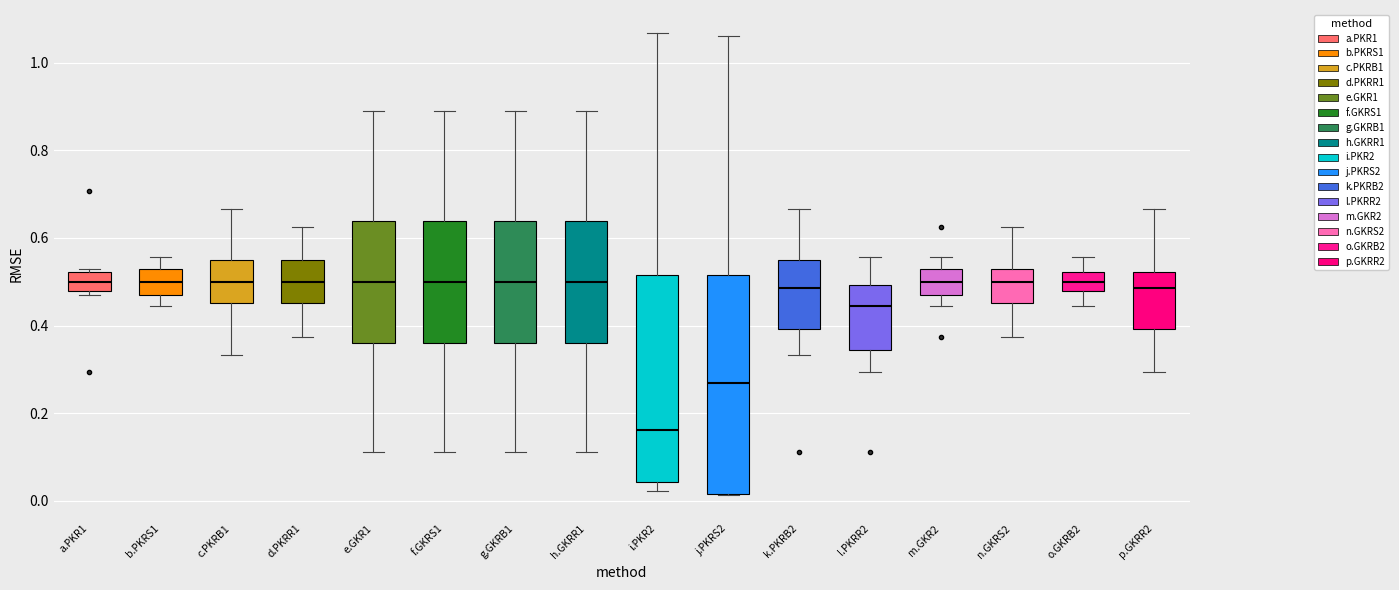

Reading left to right, read every box against the y-axis: the position of its median line, the range the box covers, and the ends of its whiskers. The values are not printed on the chart, so give them approximately, as read against the axis.

a.PKR1: median 0.50, box 0.48 to 0.52, whiskers 0.48 (just below the box's lower edge) to 0.52 (just above the box's upper edge)
b.PKRS1: median 0.50, box 0.48 to 0.52, whiskers 0.44 to 0.56
c.PKRB1: median 0.50, box 0.46 to 0.54, whiskers 0.34 to 0.66
d.PKRR1: median 0.50, box 0.46 to 0.54, whiskers 0.38 to 0.62
e.GKR1: median 0.50, box 0.36 to 0.64, whiskers 0.12 to 0.88
f.GKRS1: median 0.50, box 0.36 to 0.64, whiskers 0.12 to 0.88
g.GKRB1: median 0.50, box 0.36 to 0.64, whiskers 0.12 to 0.88
h.GKRR1: median 0.50, box 0.36 to 0.64, whiskers 0.12 to 0.88
i.PKR2: median 0.16, box 0.04 to 0.52, whiskers 0.02 to 1.06
j.PKRS2: median 0.26, box 0.02 to 0.52, whiskers 0.02 to 1.06
k.PKRB2: median 0.48, box 0.40 to 0.54, whiskers 0.34 to 0.66
l.PKRR2: median 0.44, box 0.34 to 0.50, whiskers 0.30 to 0.56
m.GKR2: median 0.50, box 0.48 to 0.52, whiskers 0.44 to 0.56
n.GKRS2: median 0.50, box 0.46 to 0.52, whiskers 0.38 to 0.62
o.GKRB2: median 0.50, box 0.48 to 0.52, whiskers 0.44 to 0.56
p.GKRR2: median 0.48, box 0.40 to 0.52, whiskers 0.30 to 0.66